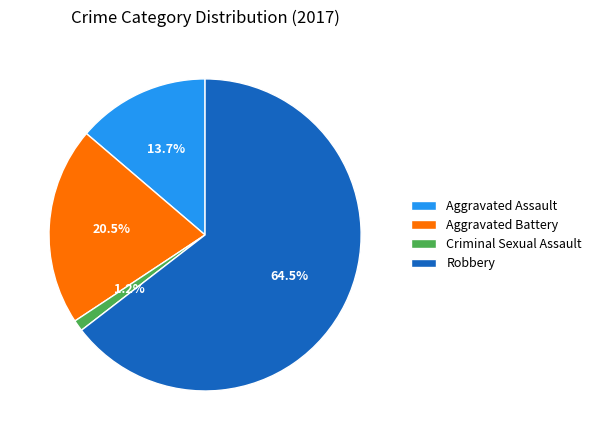

To the nearest percent, what is the difference between the largest and smallest slice percentages?

63%